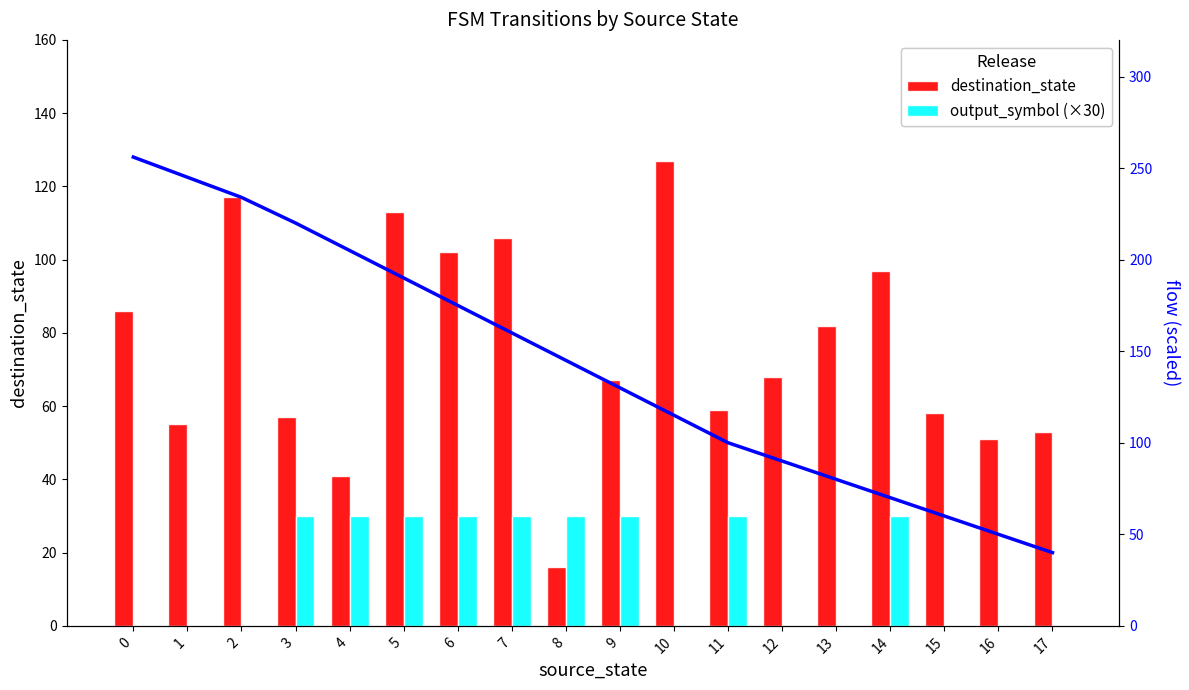

What is the minimum value for transition index (flow)?

40